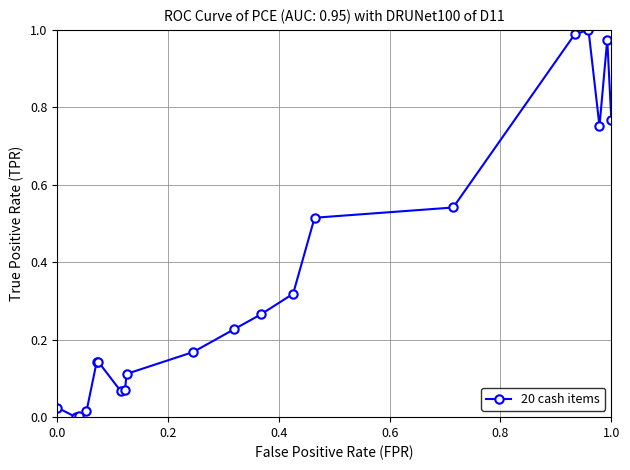

What is the sum of all values?

7.1